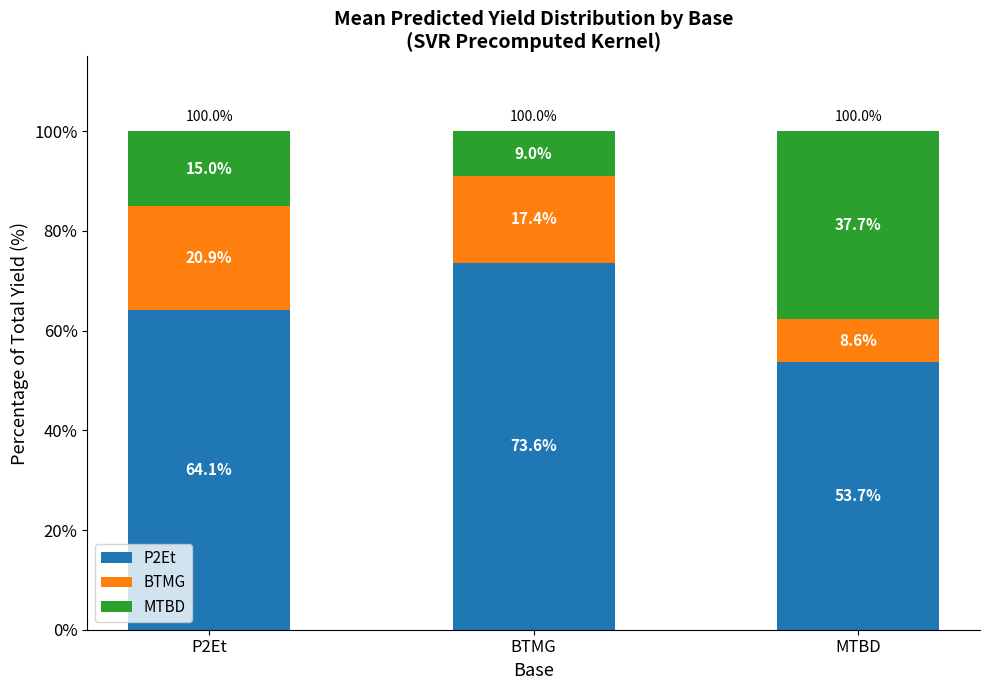

What is the average value of the P2Et series?

63.8